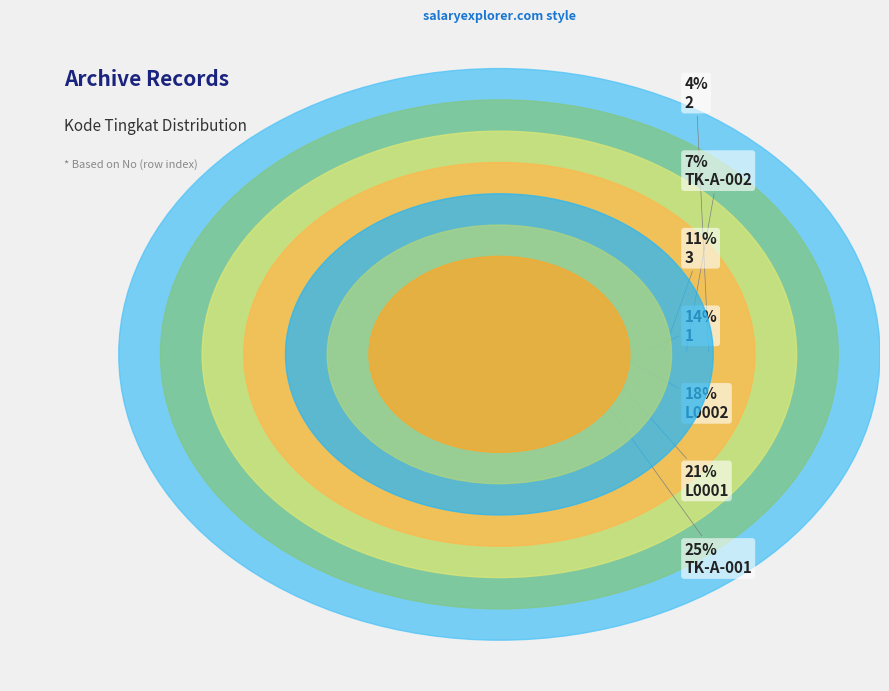

What portion of the pie excludes 2?

96.4%